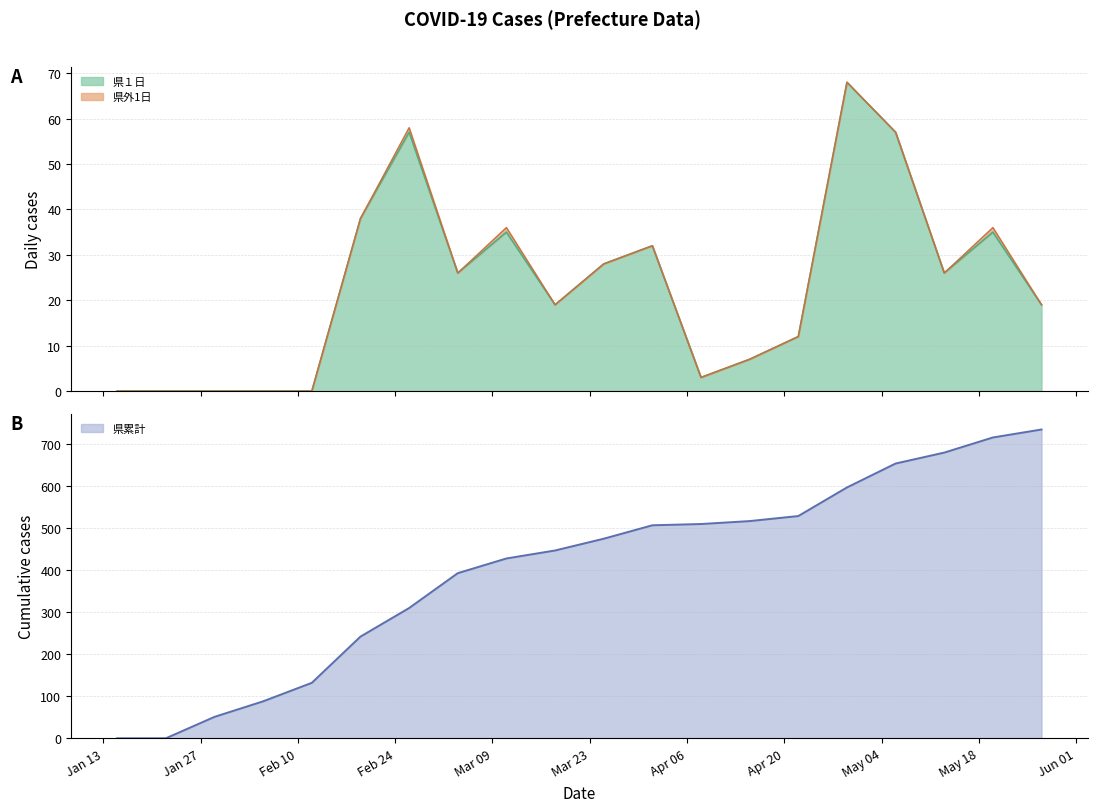

What is the spread (max minus min) of values at 2020-05-27?

716